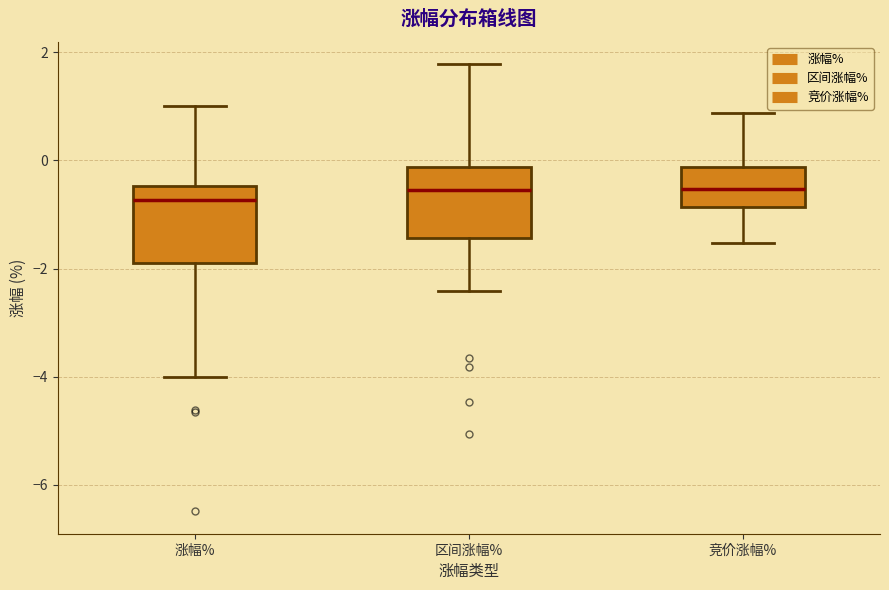

Where does the median line of the box for 涨幅% sit on the y-axis? The values are not printed on the chart, so give them approximately, as read against the axis.

-0.8